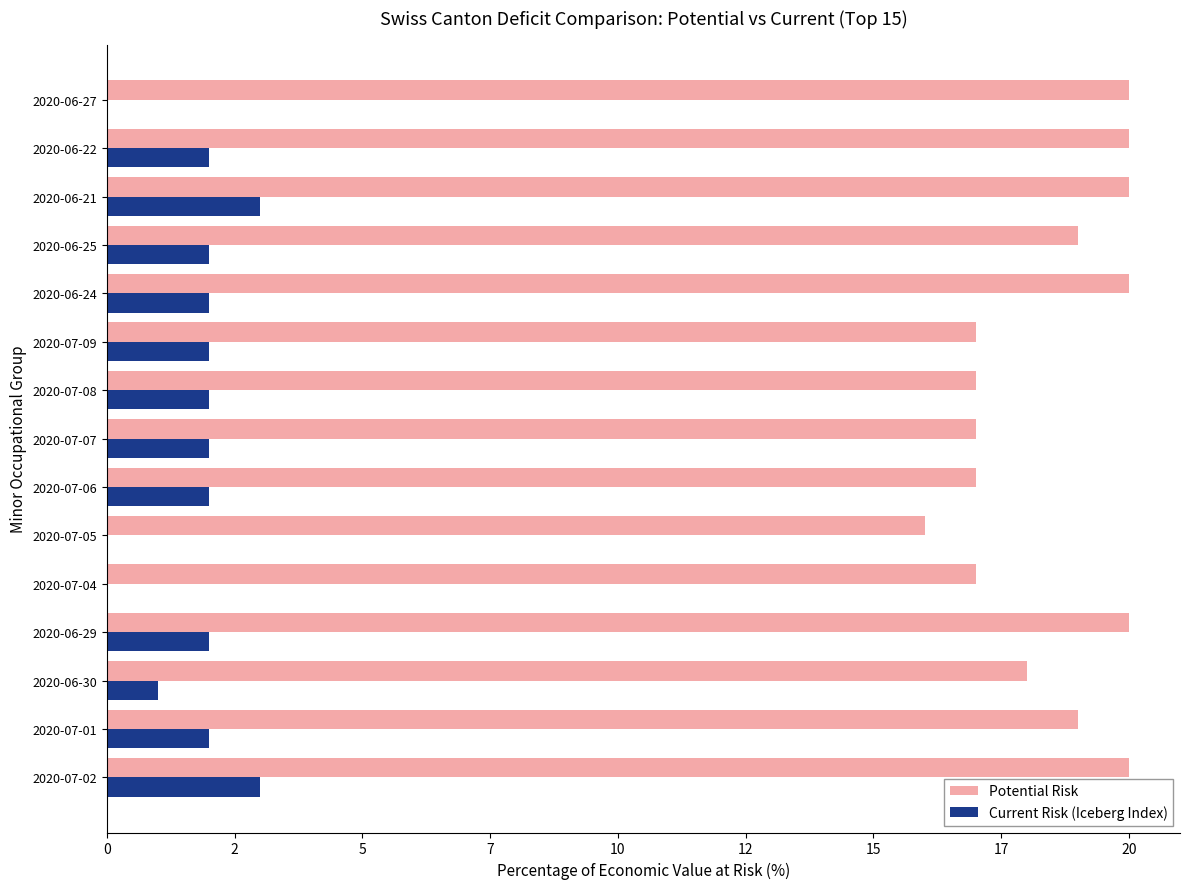

What is the average value of the Current Risk (Iceberg Index) series?

2